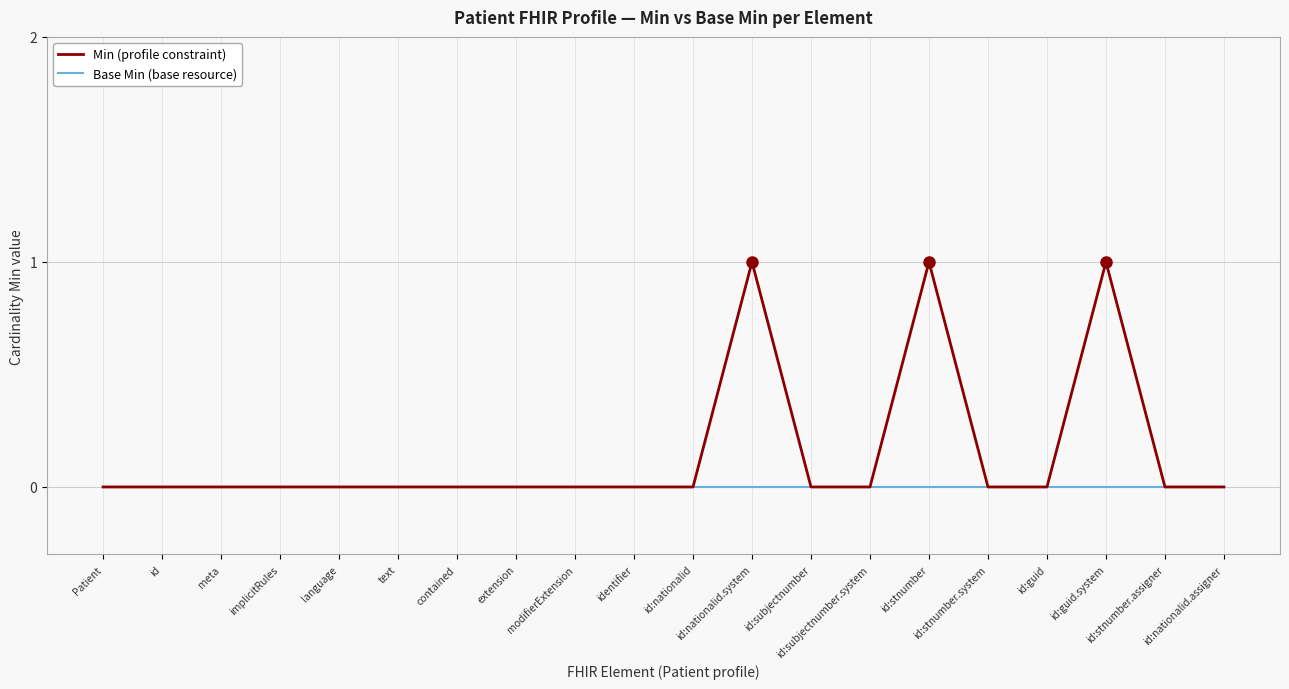

Rank the series by their average value, from highest to lowest.

Min (profile constraint), Base Min (base resource)